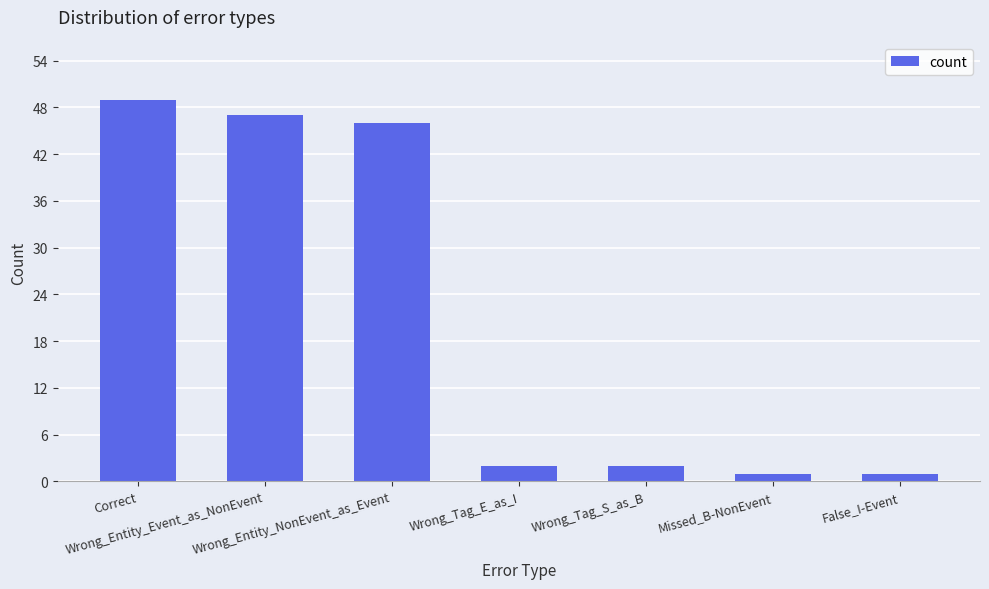

What is the difference between the maximum and second lowest values?

48